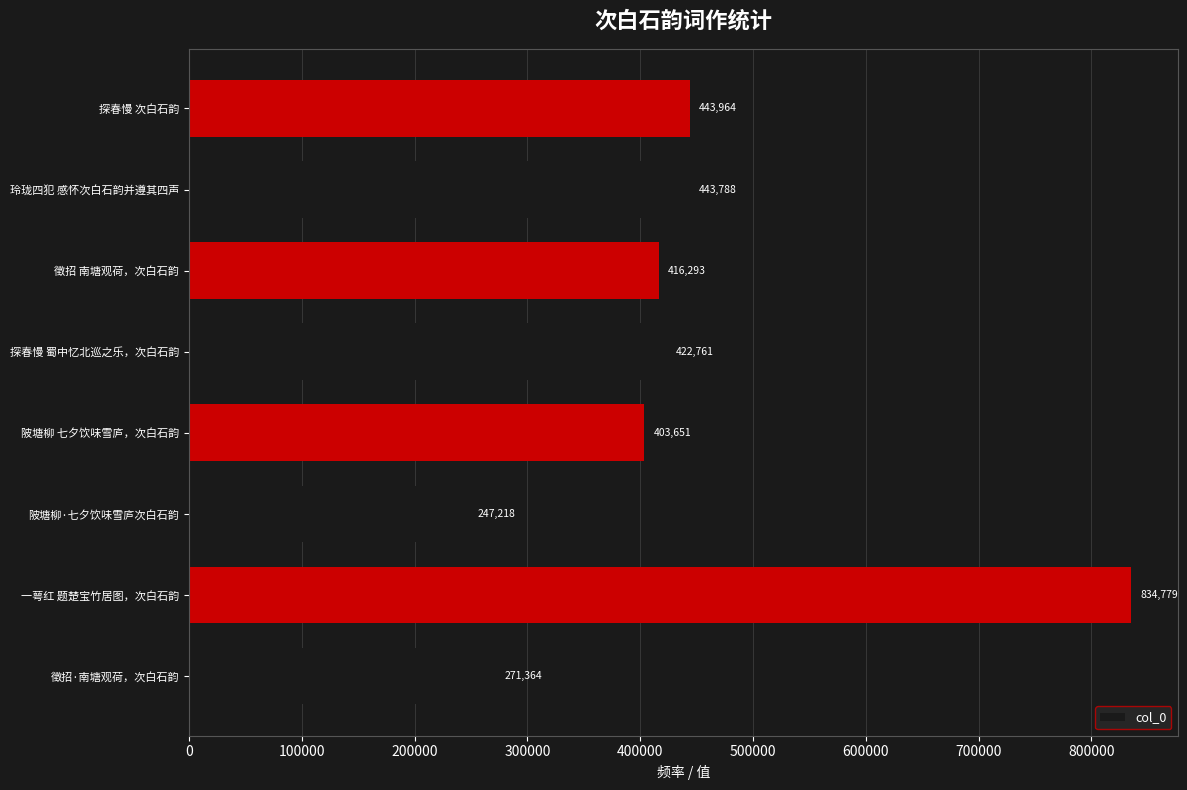

What is the difference between the second highest and minimum values?

196746